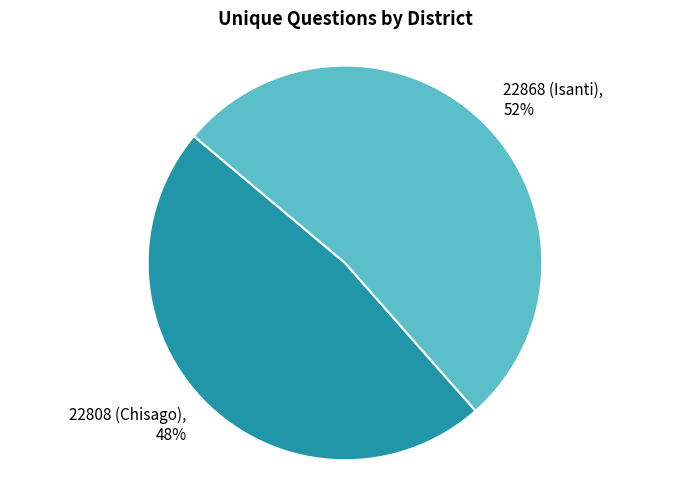

Combined, do 22808 (Chisago) and 22868 (Isanti) account for over 50%?

Yes